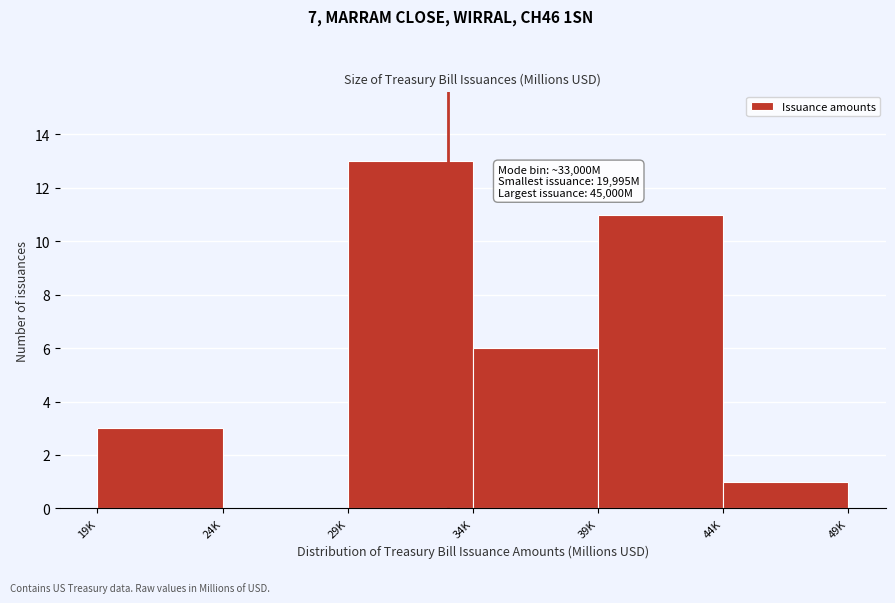

Reading left to right, list all the values displayed in this chart.

19K=3	24K=0	29K=13	34K=6	39K=11	44K=1